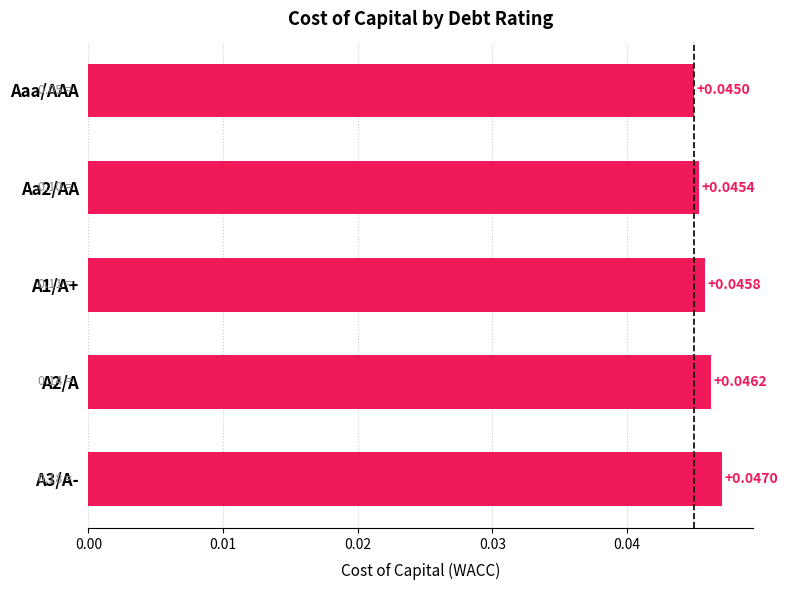

Between Aaa/AAA and A3/A-, which is larger?

A3/A-